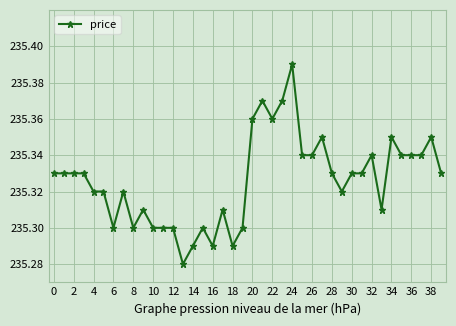

True or false: the data has more than 1 interior local peaks.

True